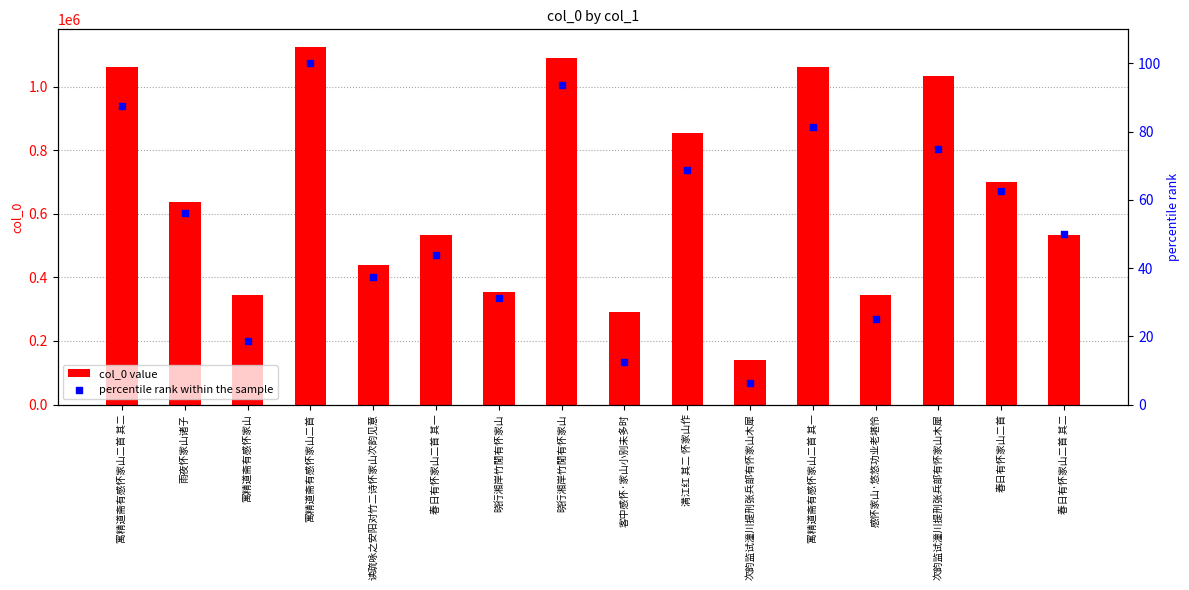

Which series reaches the minimum Y coordinate?

percentile rank within the sample